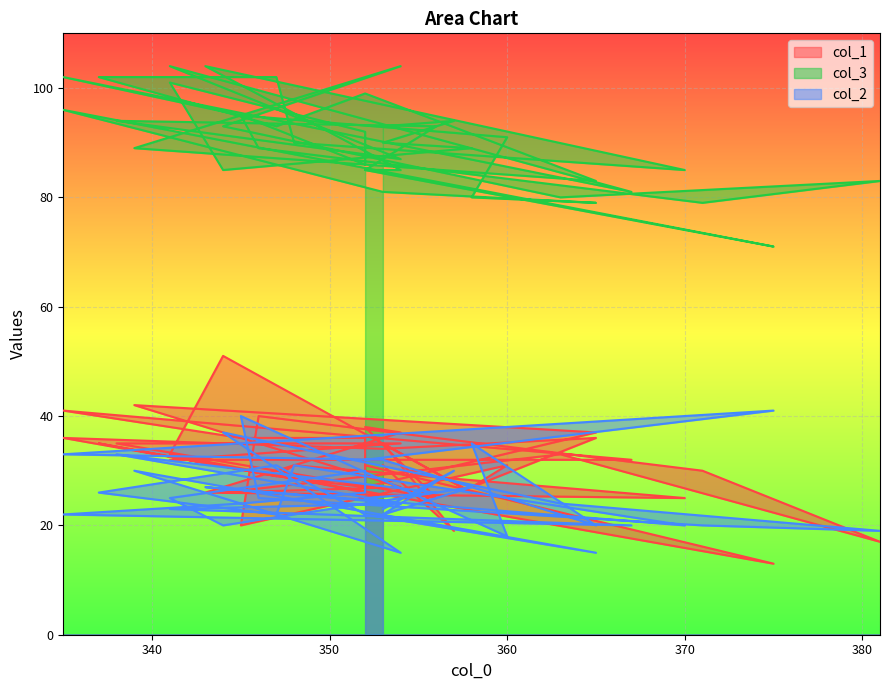

What is the difference between the highest and lowest values at 343?

78